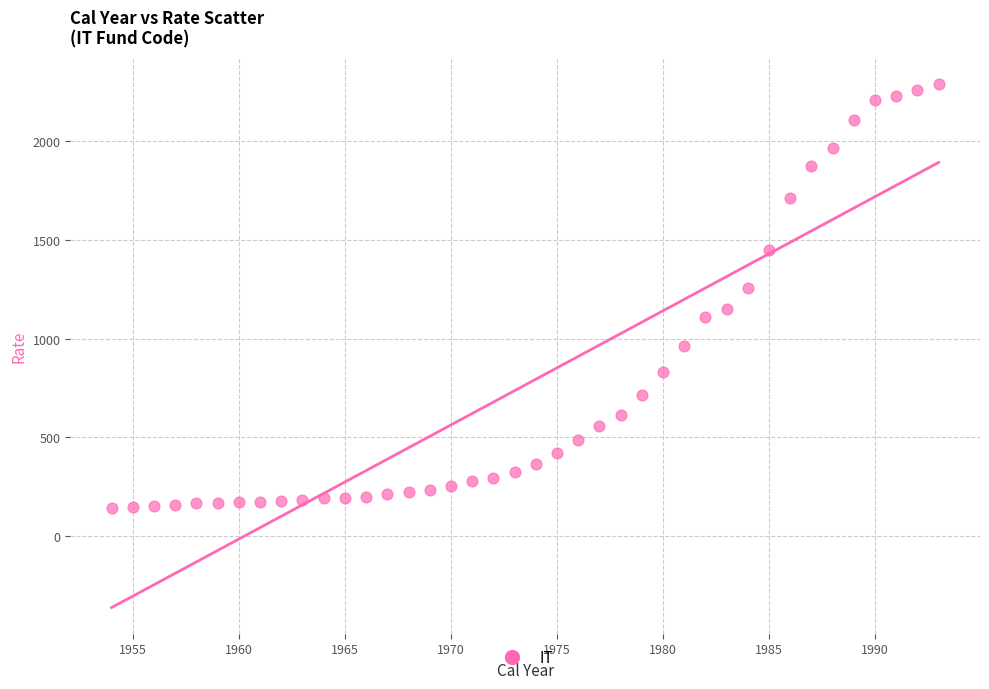

What is the range of X values (max minus min)?

39.0